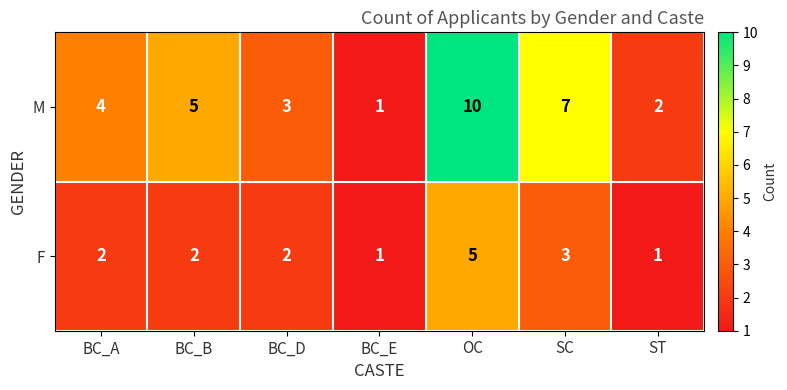

Is it true that F equals 3 at BC_A?

False